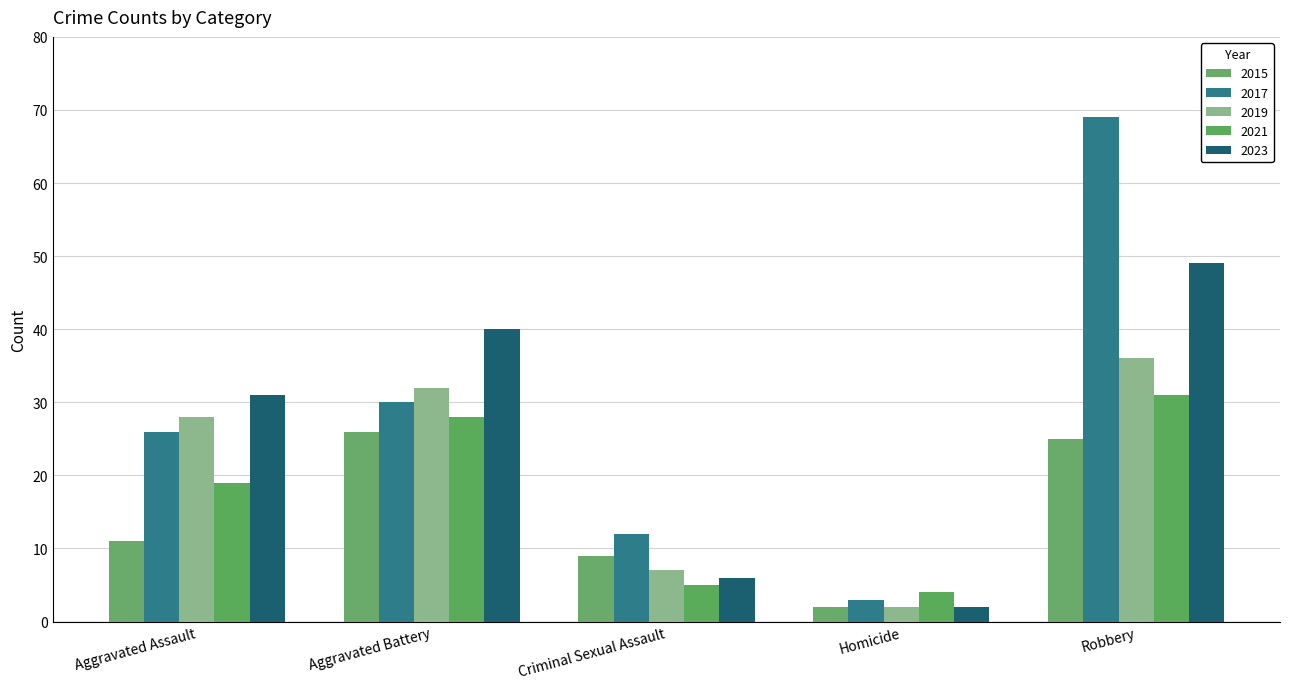

Rank the series at Aggravated Assault from lowest to highest value.

2015, 2021, 2017, 2019, 2023